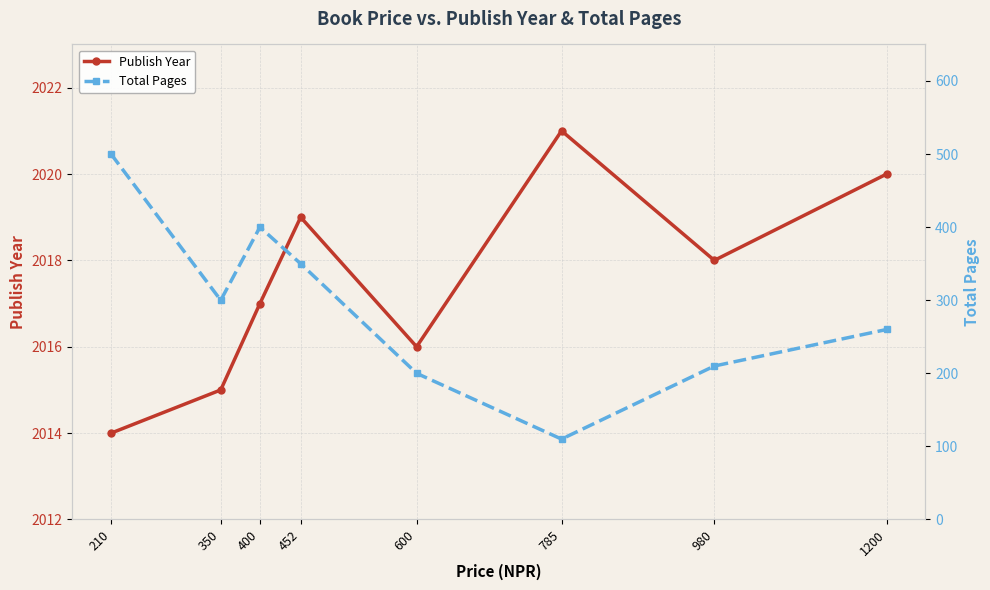

How many interior local peaks does the Publish Year series have?

2